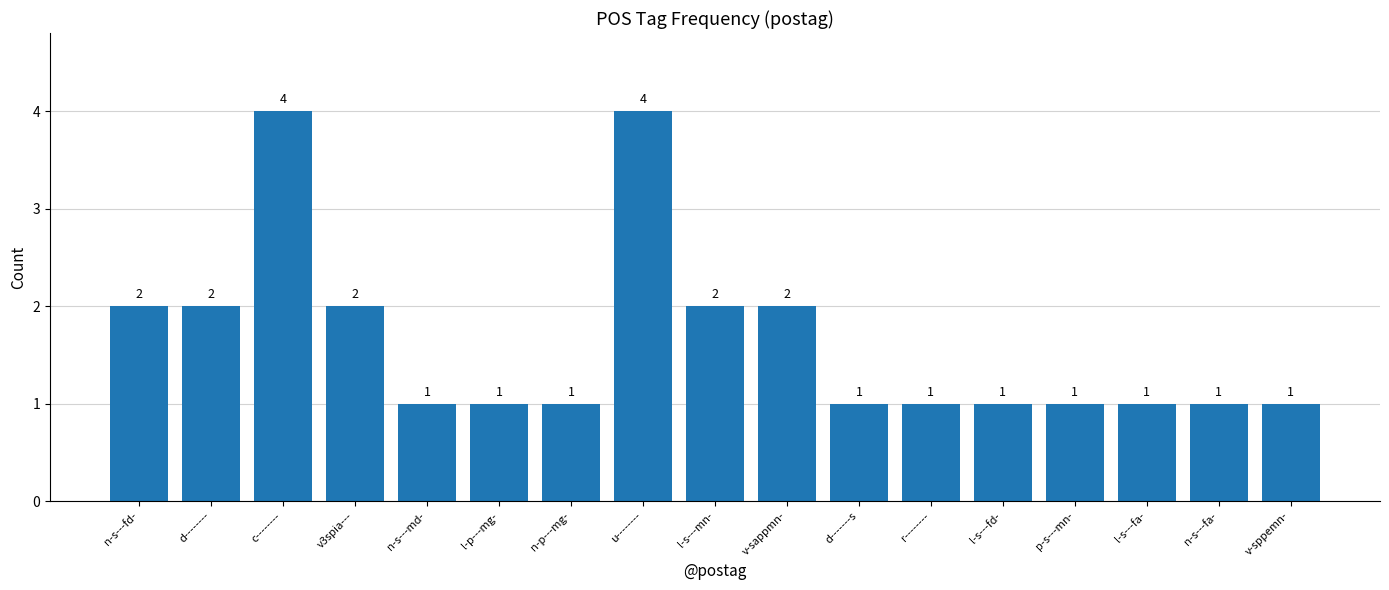

Reading left to right, transcribe all the data shown in this chart.

2	2	4	2	1	1	1	4	2	2	1	1	1	1	1	1	1